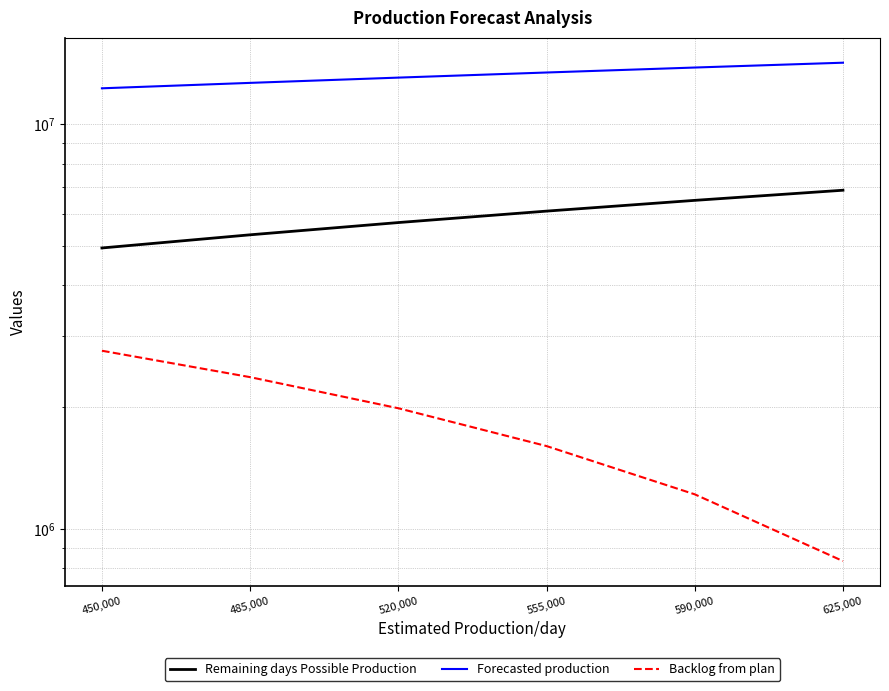

What is the difference between the second highest and minimum values in the Remaining days Possible Production series?

1540000